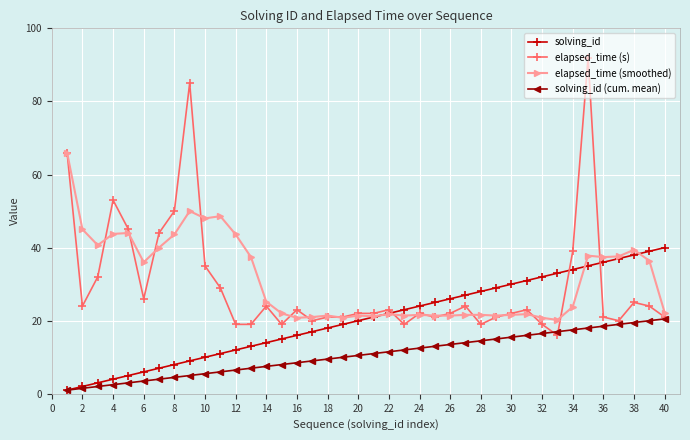

Does the chart have visible grid lines?

Yes